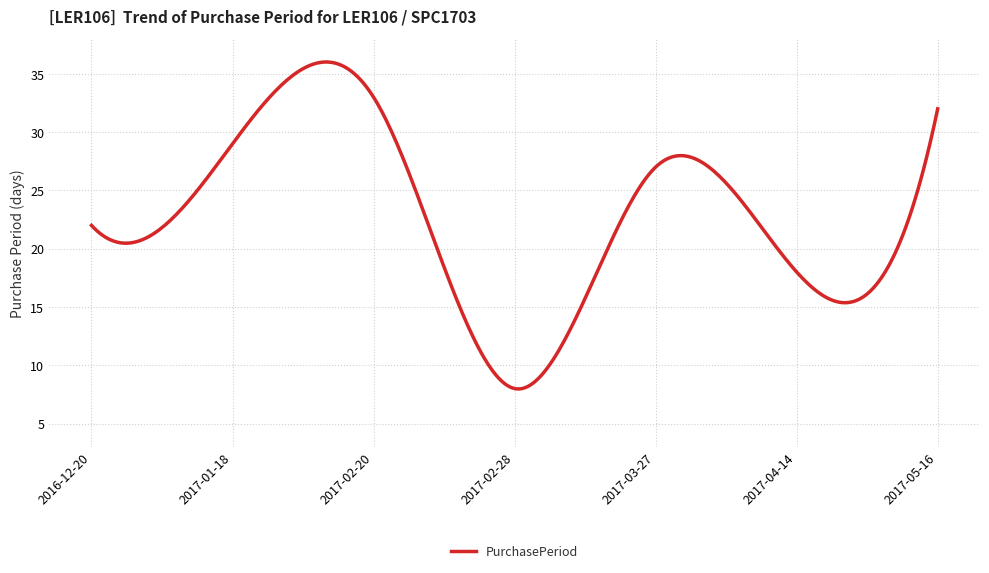

What is the difference between the maximum and minimum values?

28.0